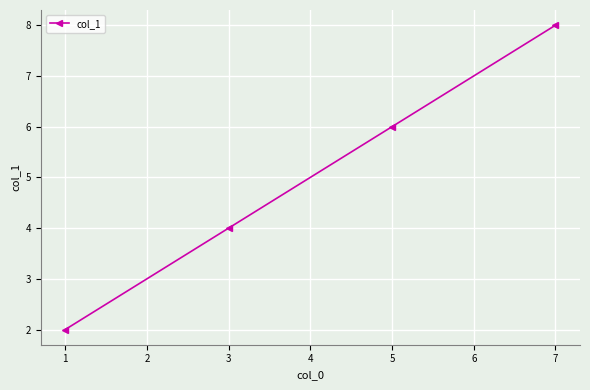

Reading left to right, extract all data points from this chart.

1=2	3=4	5=6	7=8